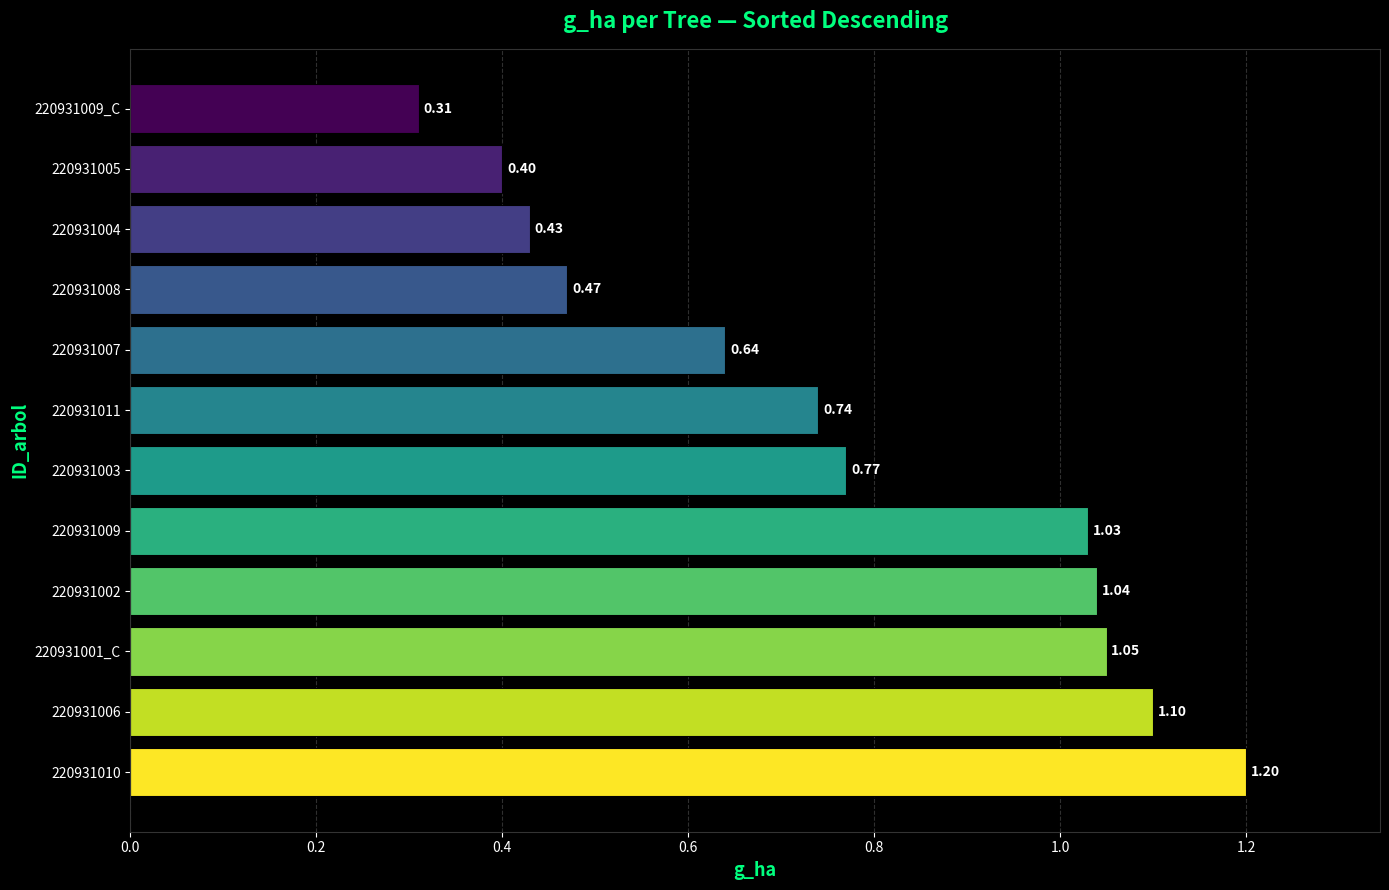

What is the sum of all values?

9.2